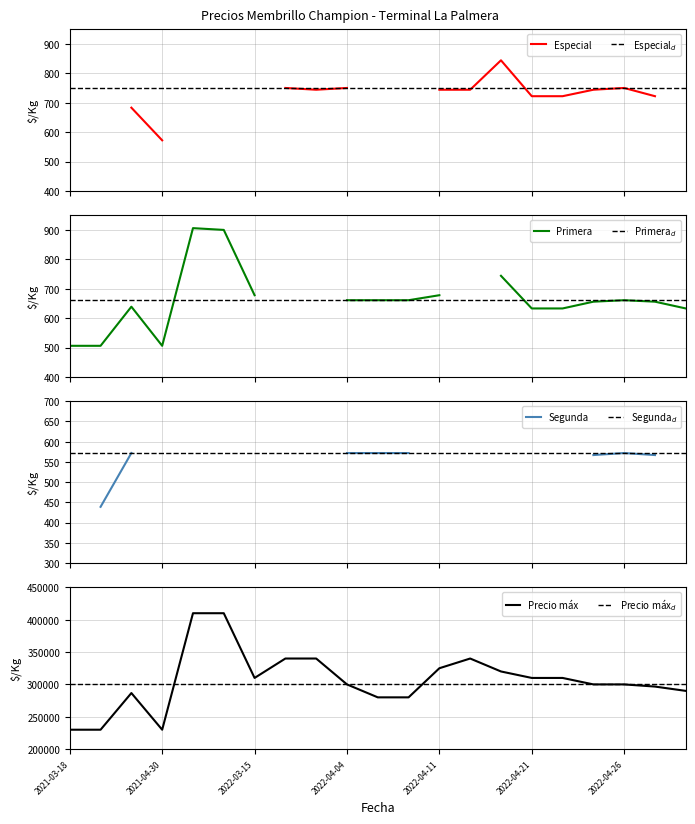

What is the spread (max minus min) of values at 2021-04-08?

230000